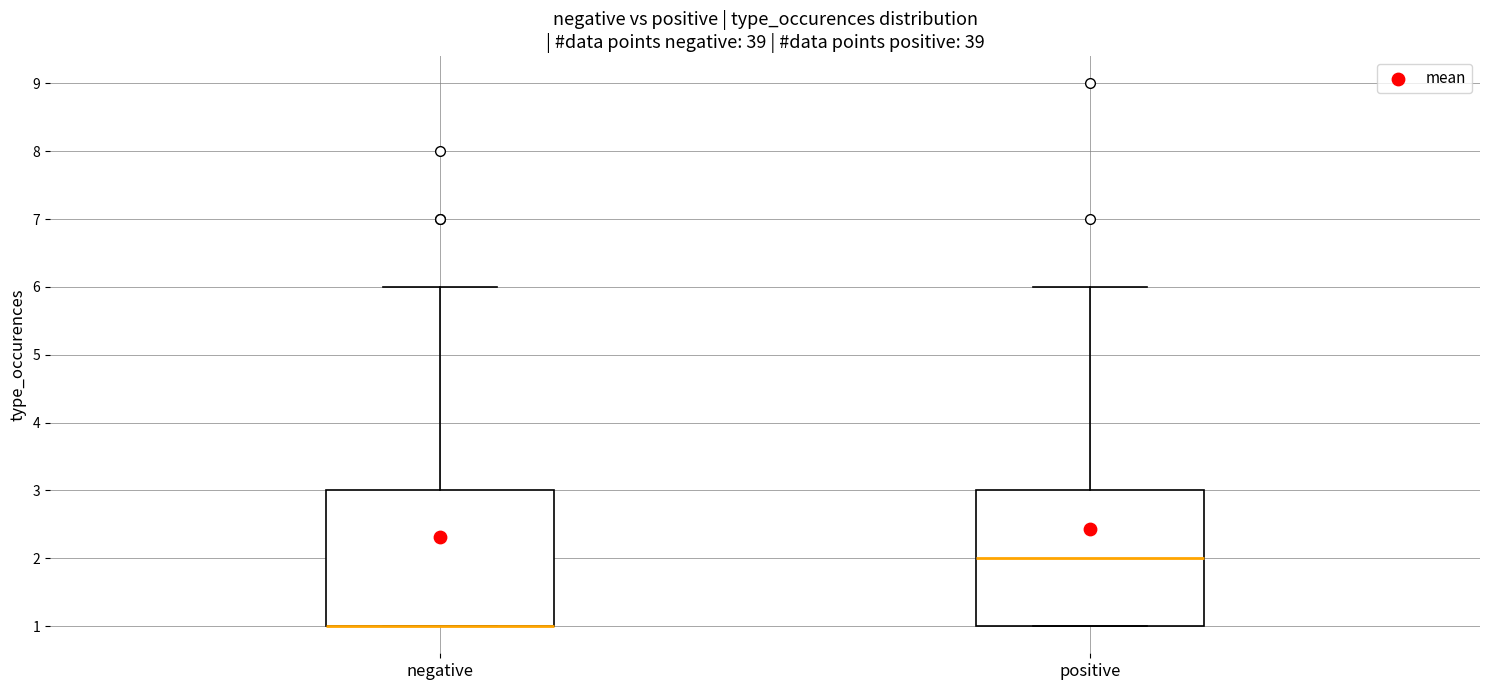

Reading left to right, transcribe this box plot: for each box, give where its median line is, the range the box spans, and where its two whiskers end, as read against the y-axis. The values are not printed on the chart, so give them approximately, as read against the axis.

negative: median 1 (drawn on the box's lower edge), box 1 to 3, whiskers 1 to 6
positive: median 2, box 1 to 3, whiskers 1 to 6